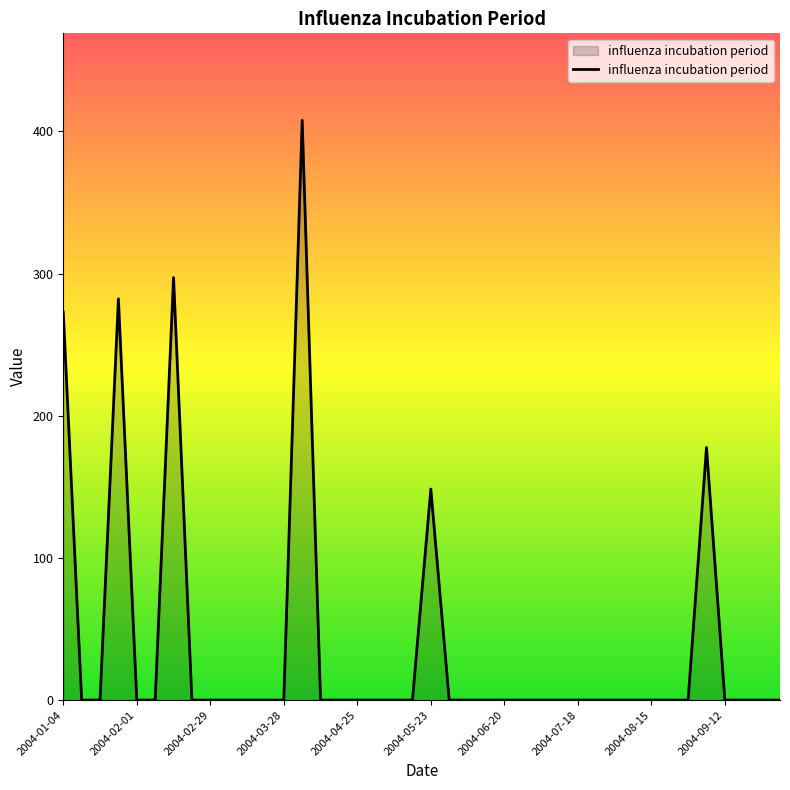

How many lines are shown in the chart?

1